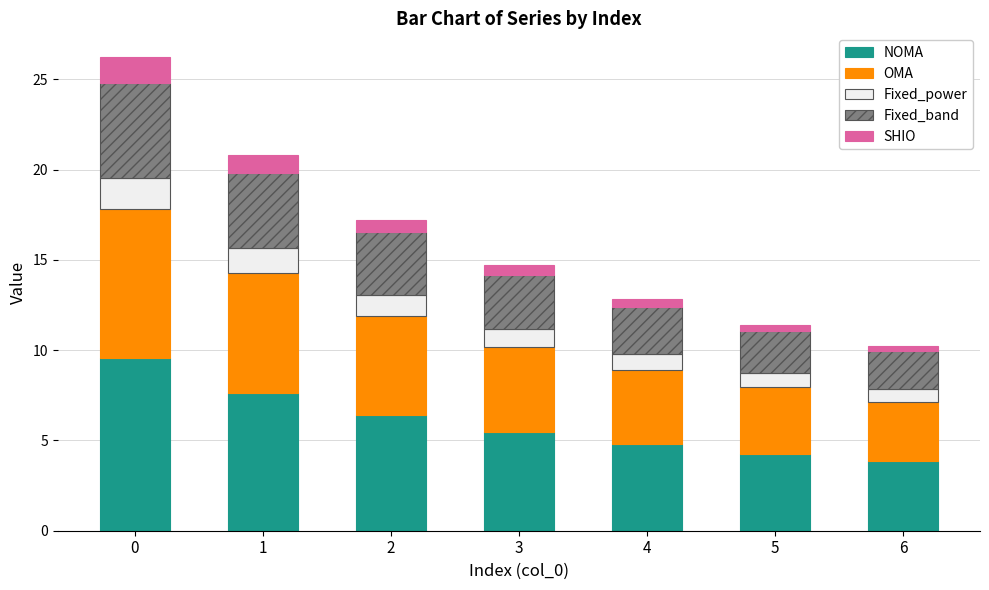

What are all the series names shown in the legend?

NOMA, OMA, Fixed_power, Fixed_band, SHIO